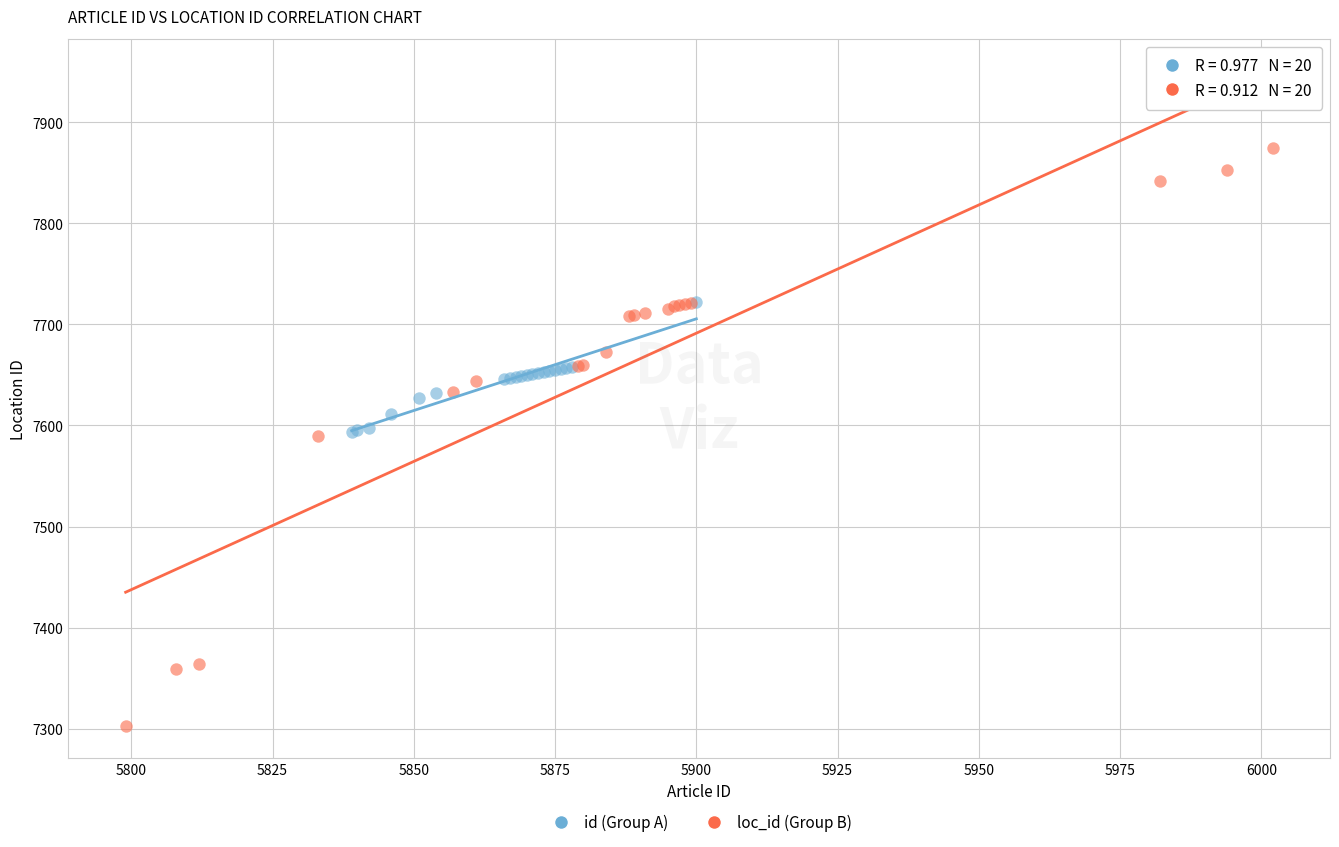

Which series contains the lowest Y value?

loc_id (Group B)